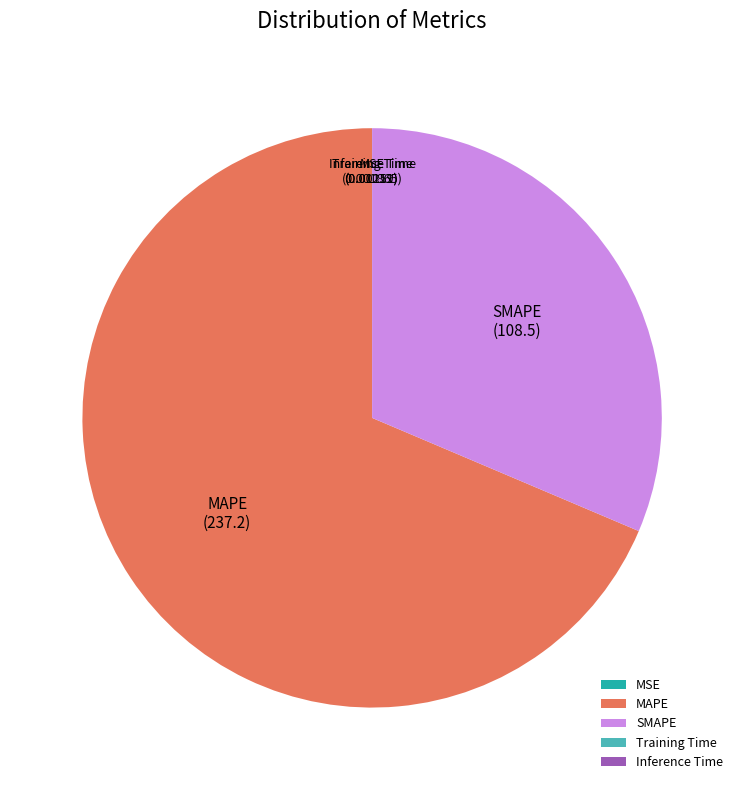

Is there a majority slice in this chart?

Yes